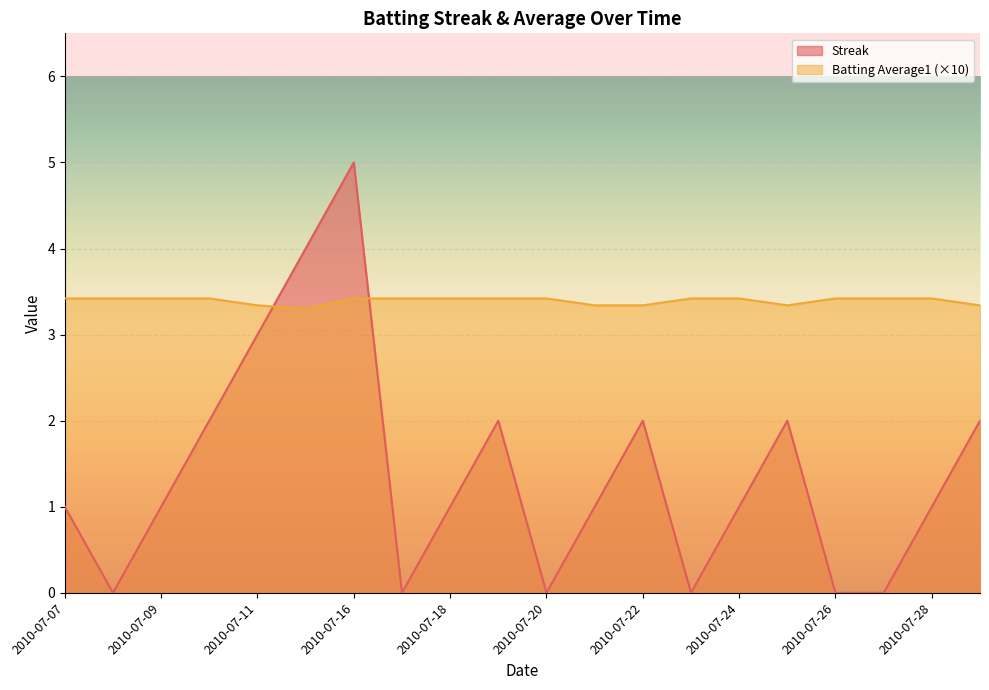

Between 2010-07-08 and 2010-07-16, which series saw the biggest shift?

Streak